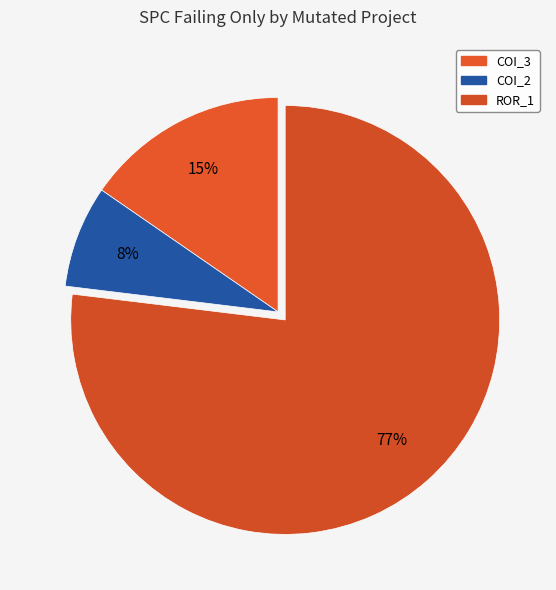

How many slices are in this pie chart?

3